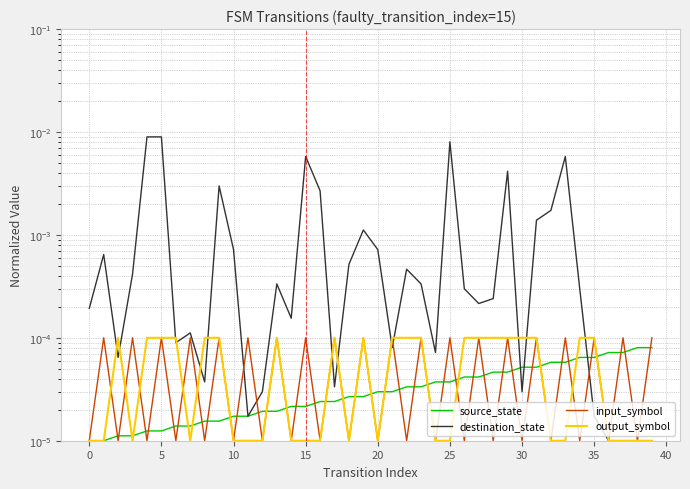

Between which two adjacent categories do destination_state and source_state first intersect?

29 and 30